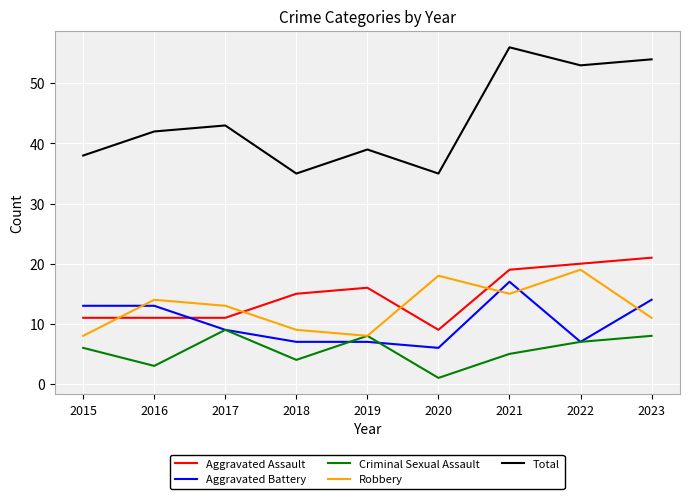

True or false: Robbery has more than 0 interior local peaks.

True